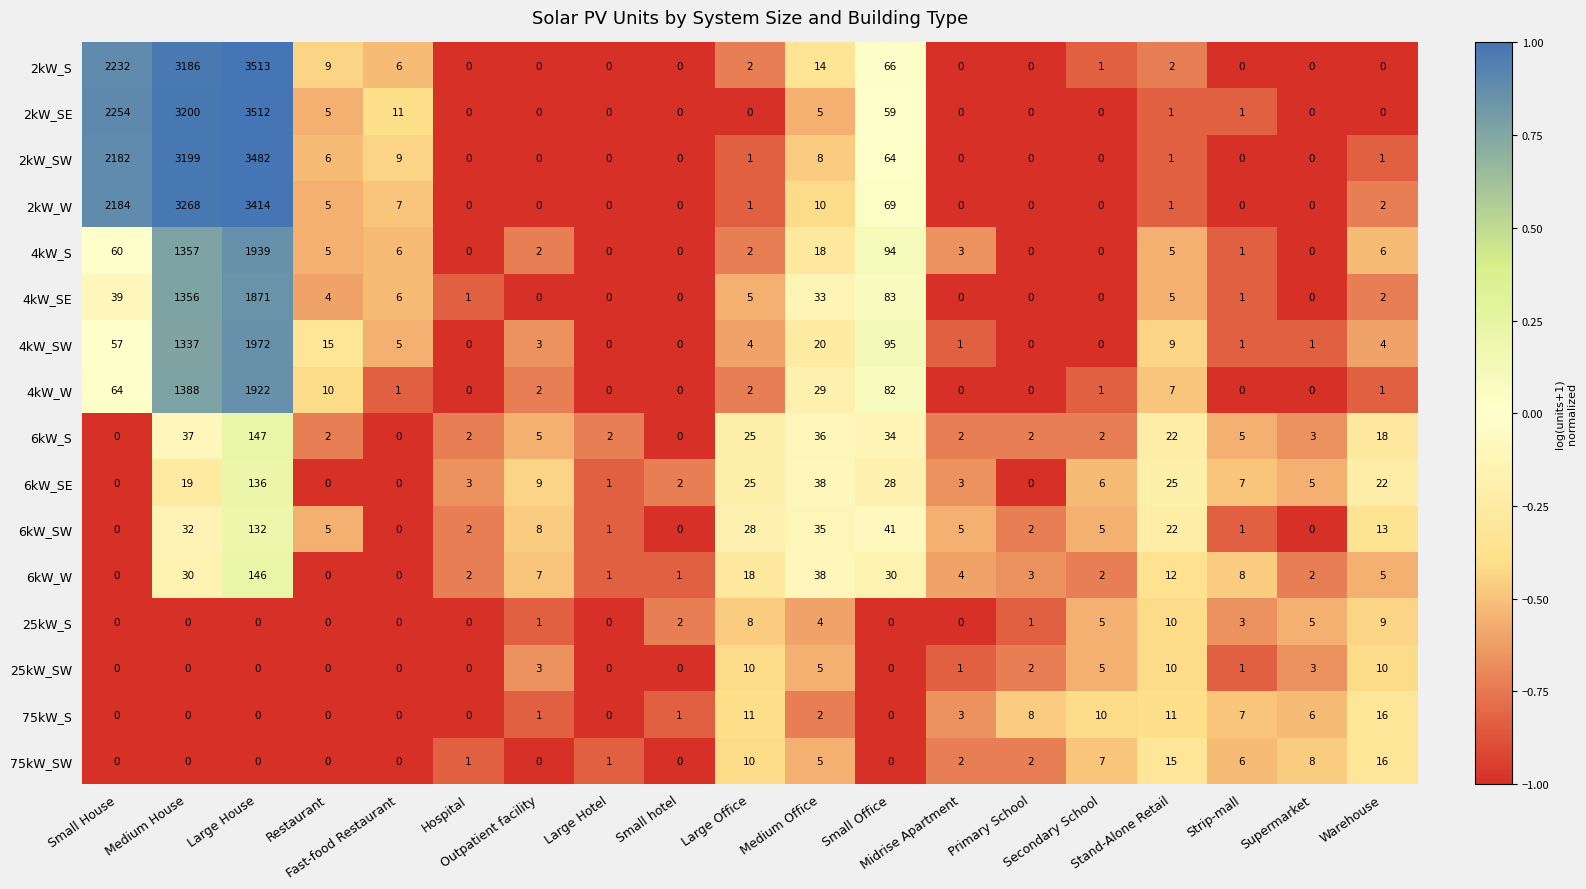

What is the total value across all series at Hospital?

11